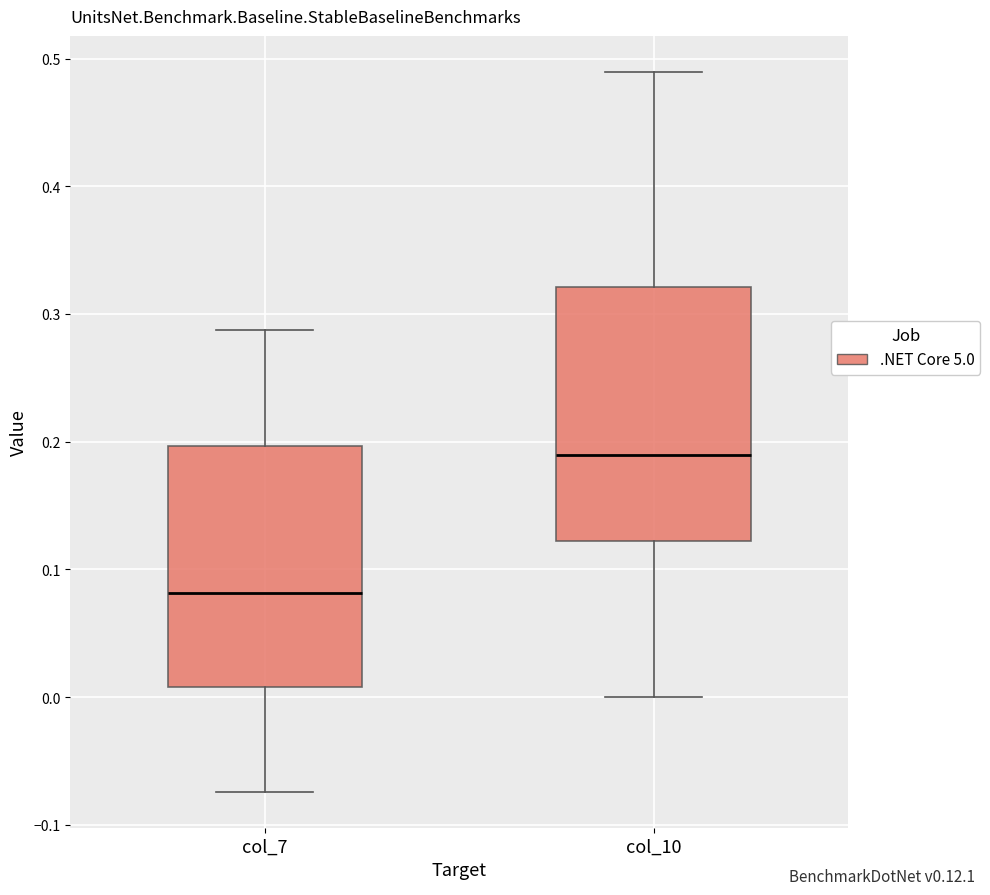

Where does the median line of the box for col_7 sit on the y-axis? The values are not printed on the chart, so give them approximately, as read against the axis.

0.08